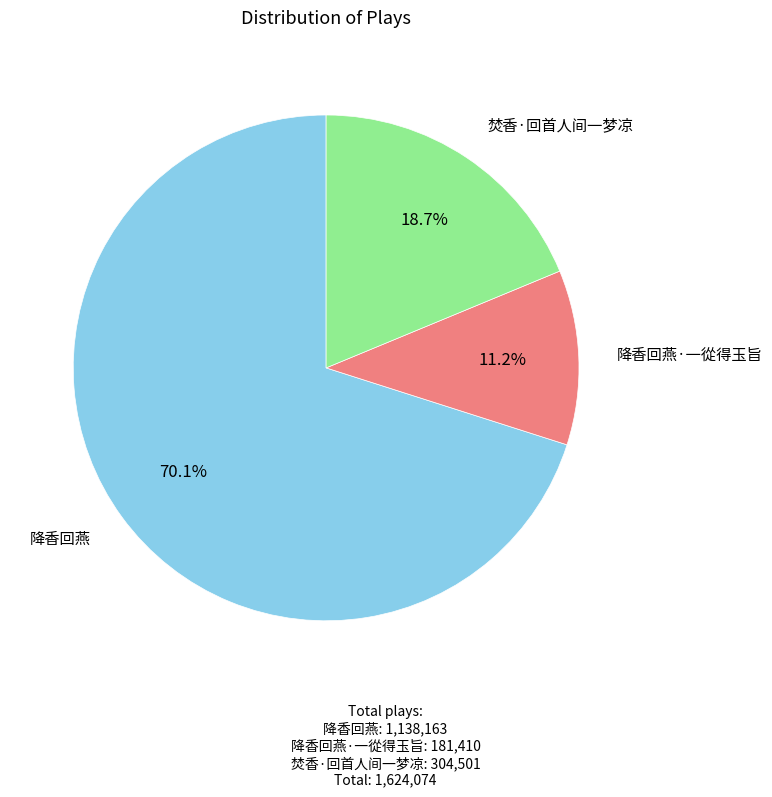

How many slices are in this pie chart?

3